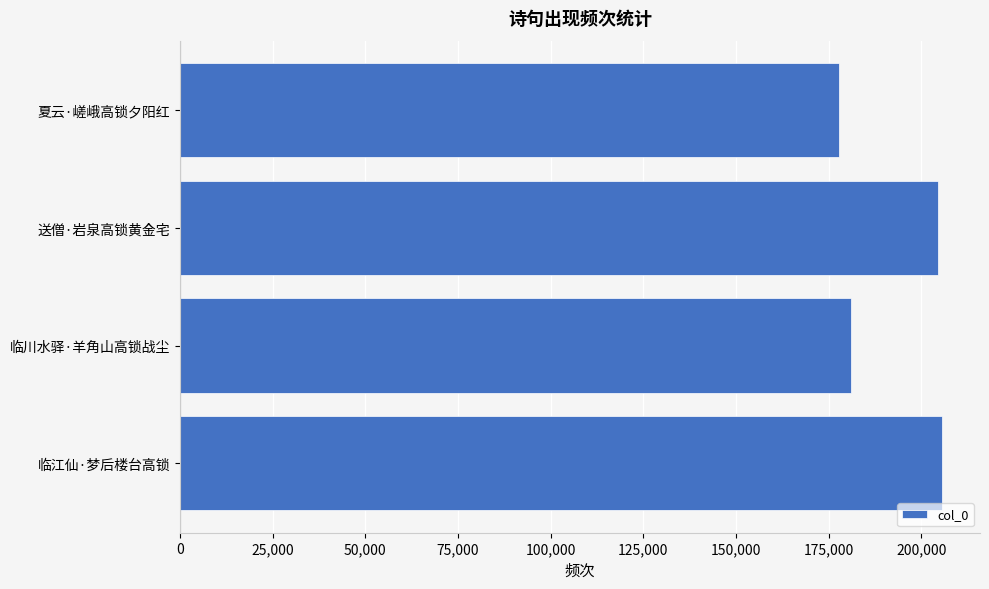

What is the minimum value shown in the chart?

177887